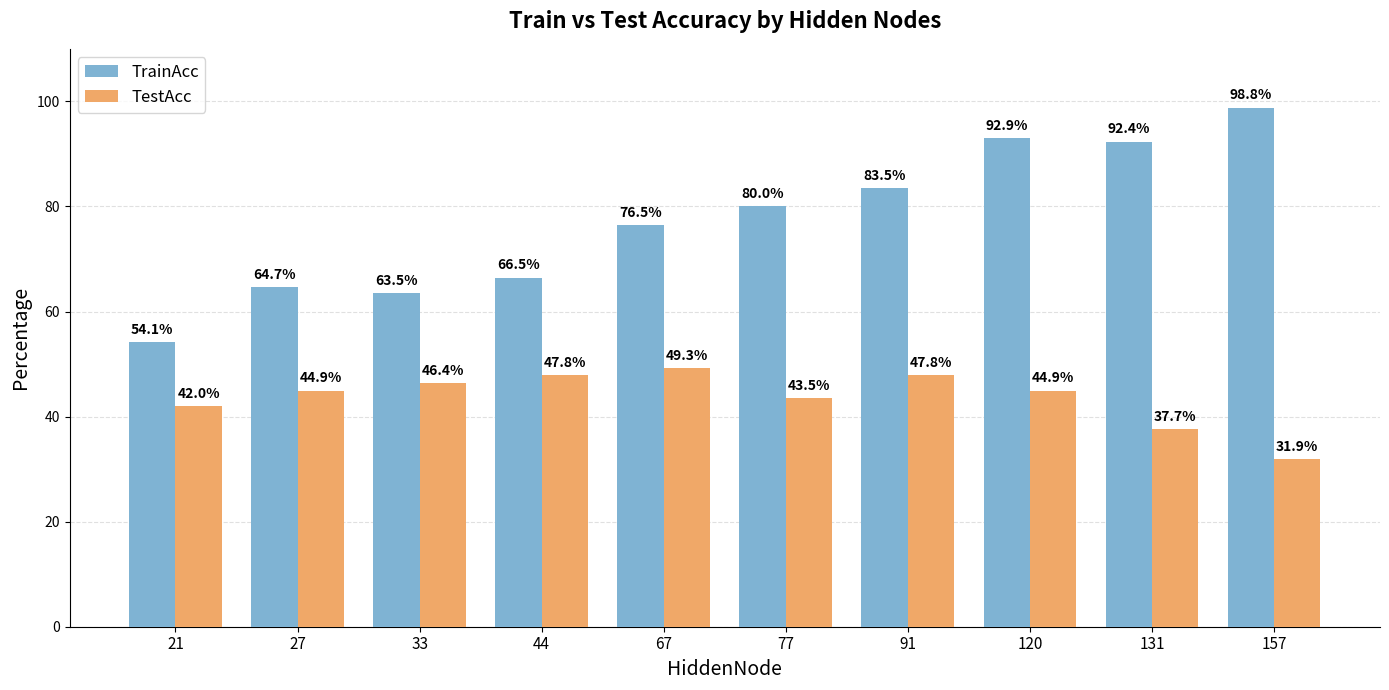

The TestAcc series shows 47.8 at 91. True or false?

True